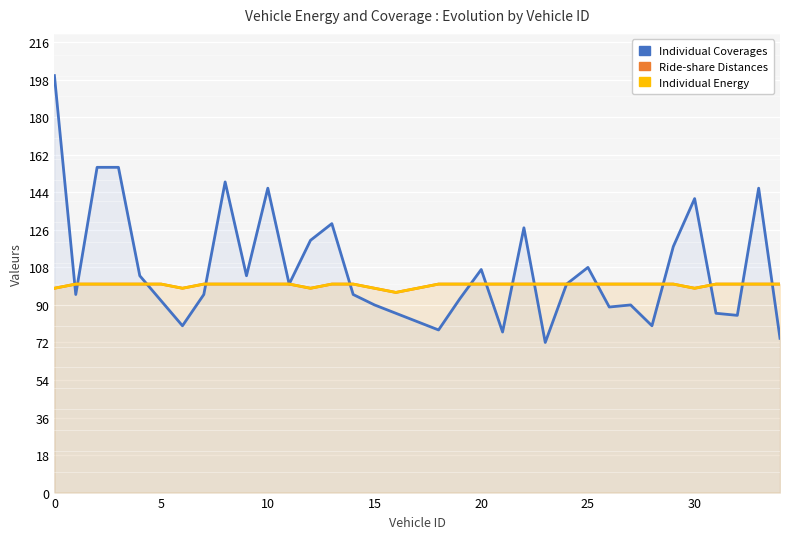

True or false: Ride-share Distances and Individual Energy cross at least once.

False